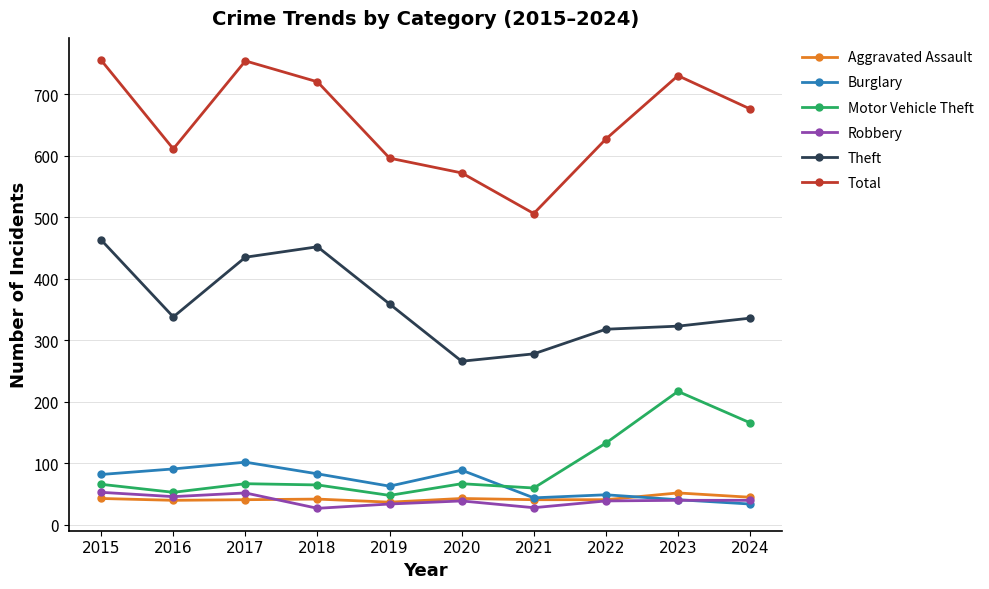

Which series has the largest total across all categories?

Total